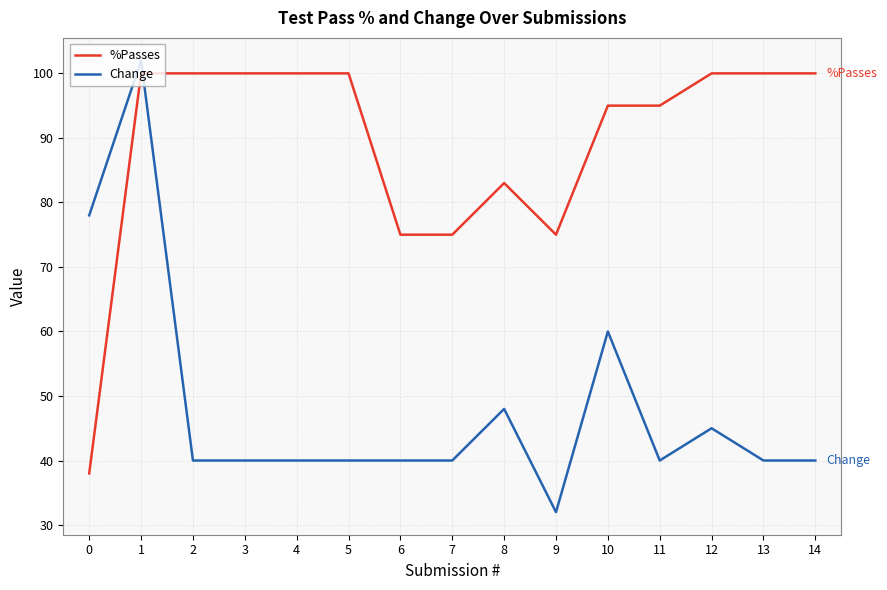

Reading left to right, transcribe all the data shown in this chart.

%Passes: 38	100	100	100	100	100	75	75	83	75	95	95	100	100	100
Change: 78	102	40	40	40	40	40	40	48	32	60	40	45	40	40